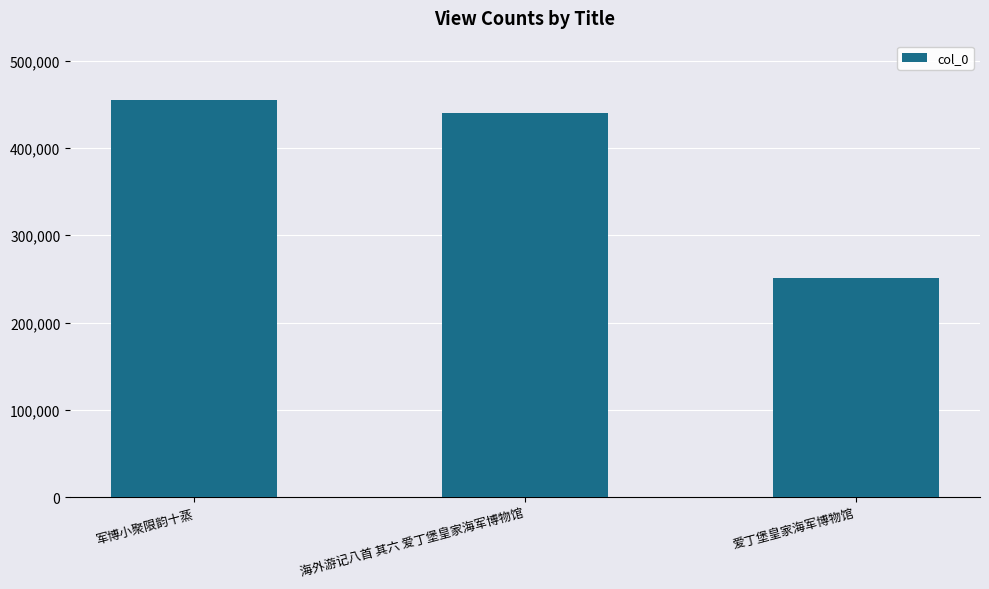

How many bars are there in total?

3